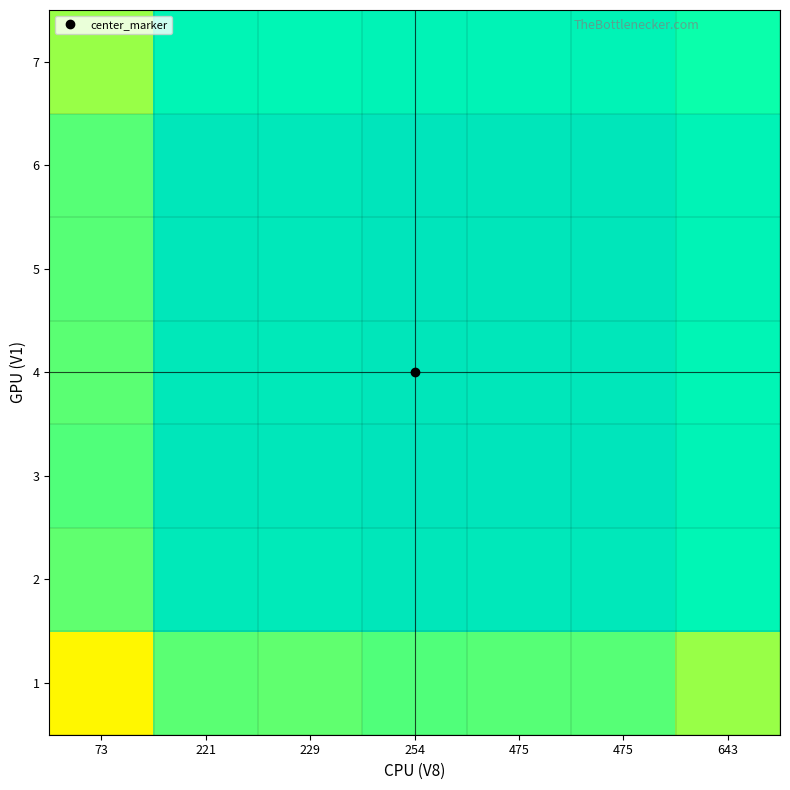

What is the spread (max minus min) of values at 229?

0.1